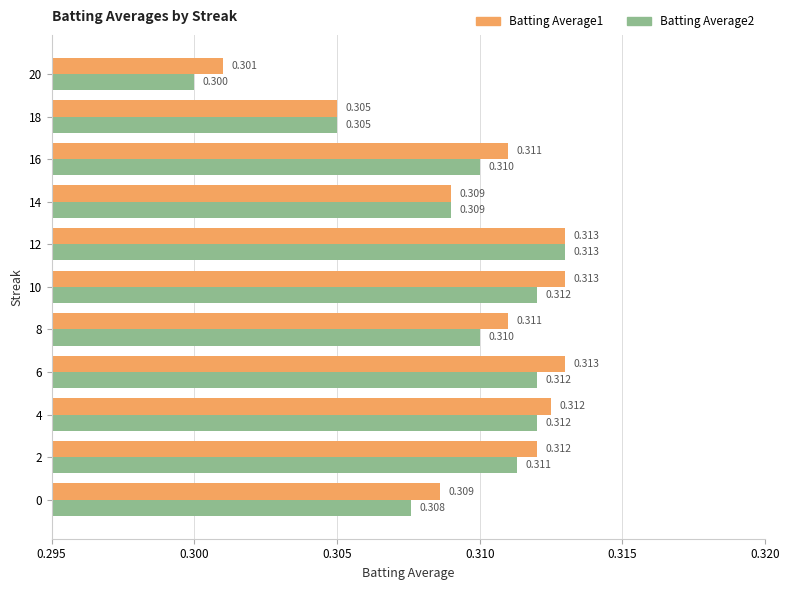

Is the value of Batting Average2 at 6 greater than the value of Batting Average1 at 20?

Yes